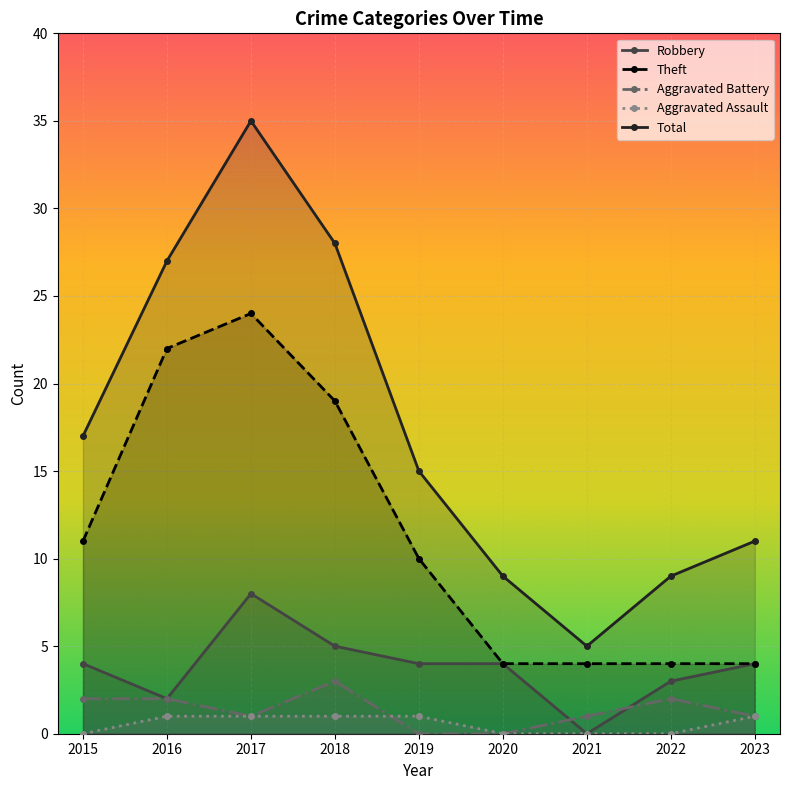

What value does the Theft series have at 2016?

22